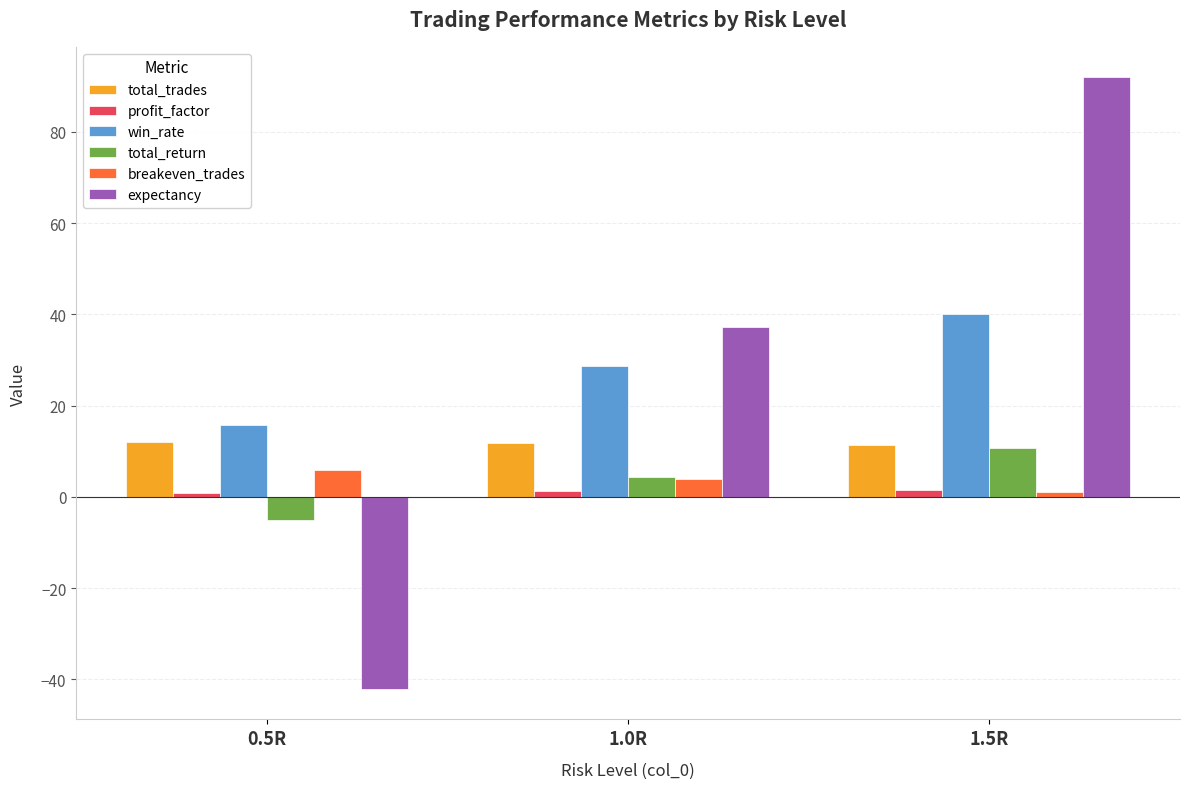

Where is expectancy nearest to the value 24?

1.0R